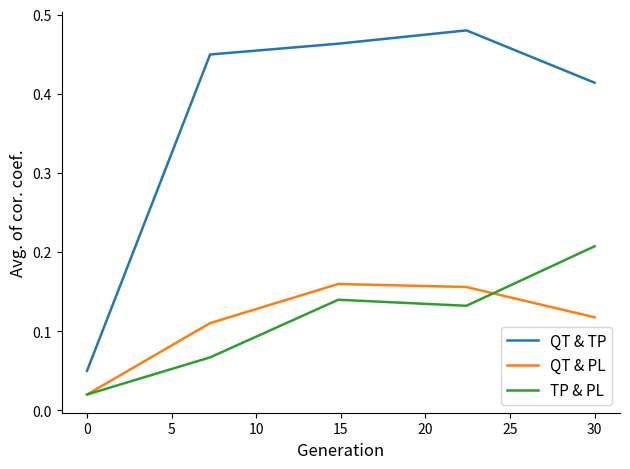

List the series in order of their peak value, lowest first.

QT & PL, TP & PL, QT & TP